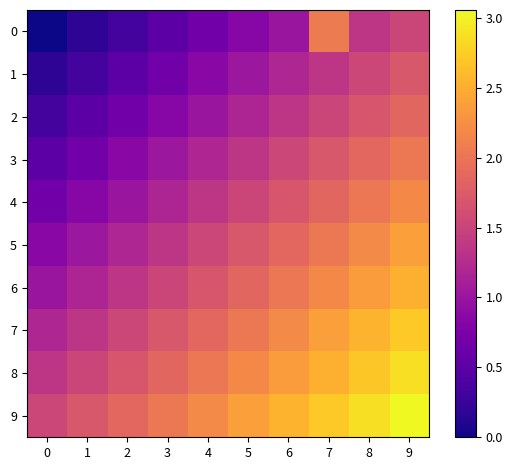

Which series has the largest total across all categories?

9